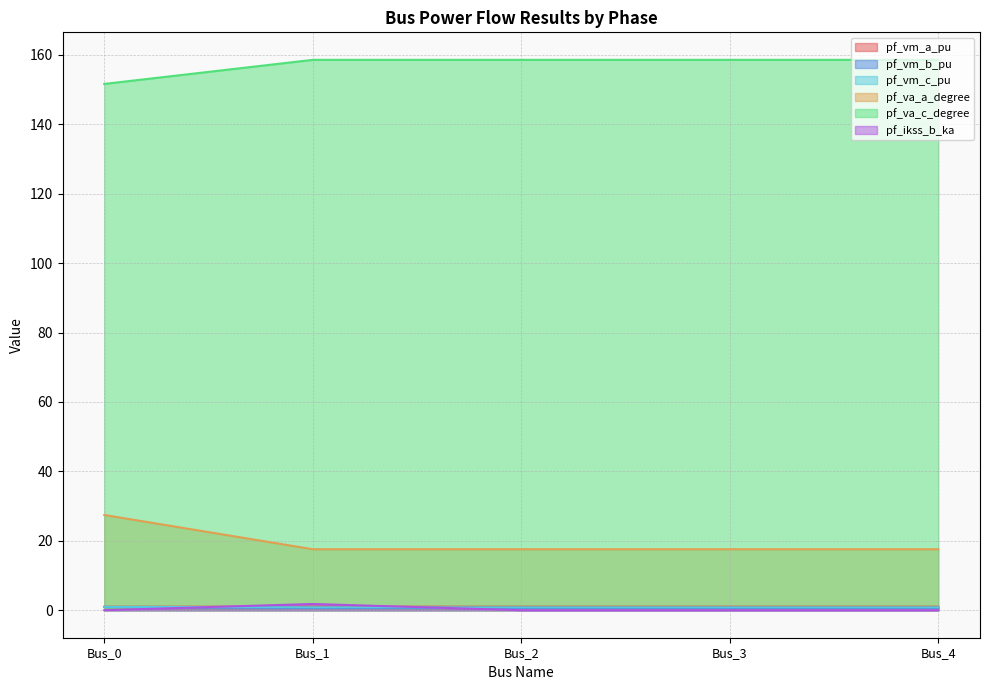

True or false: pf_va_c_degree and pf_va_a_degree cross at least once.

False